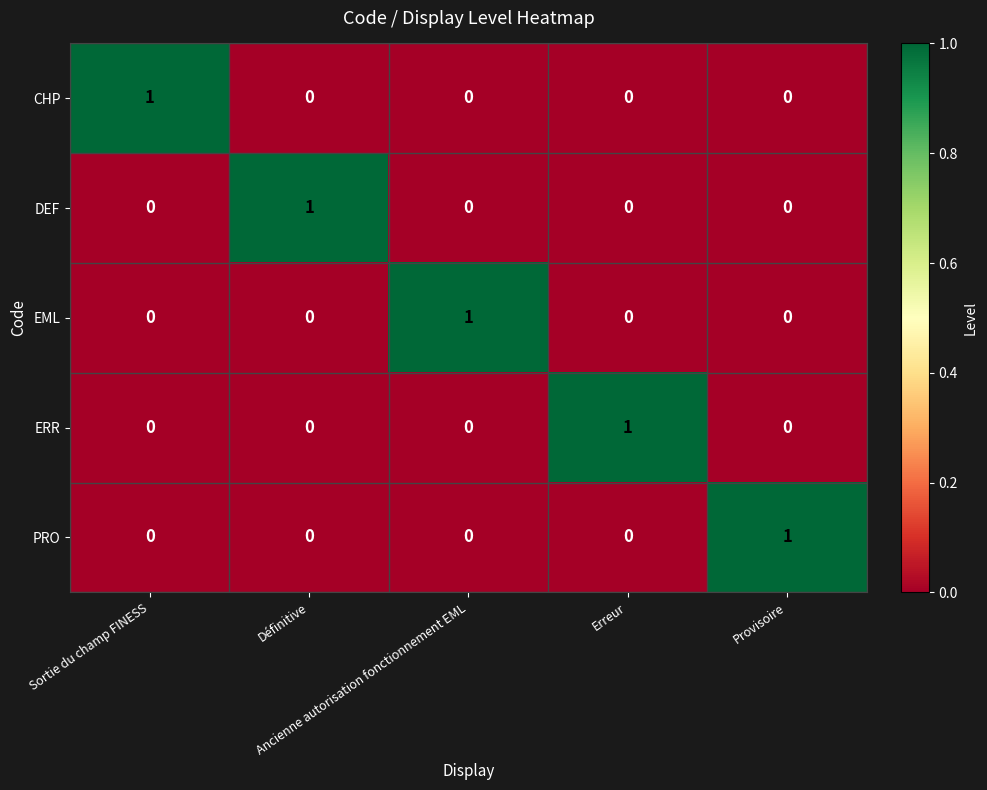

How many ERR values are between 0 and 1?

5